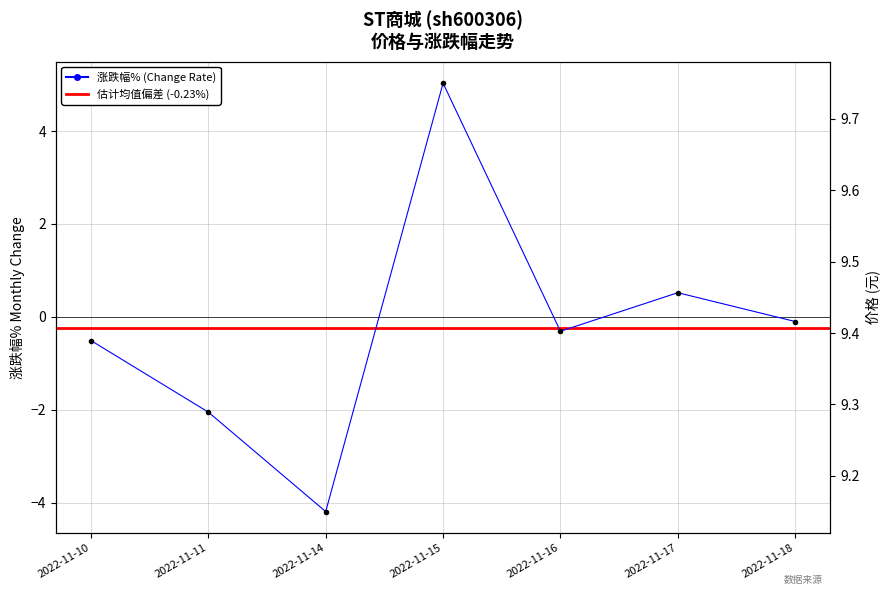

At 2022-11-17, list the series in order from smallest to largest.

涨跌幅%, 价格